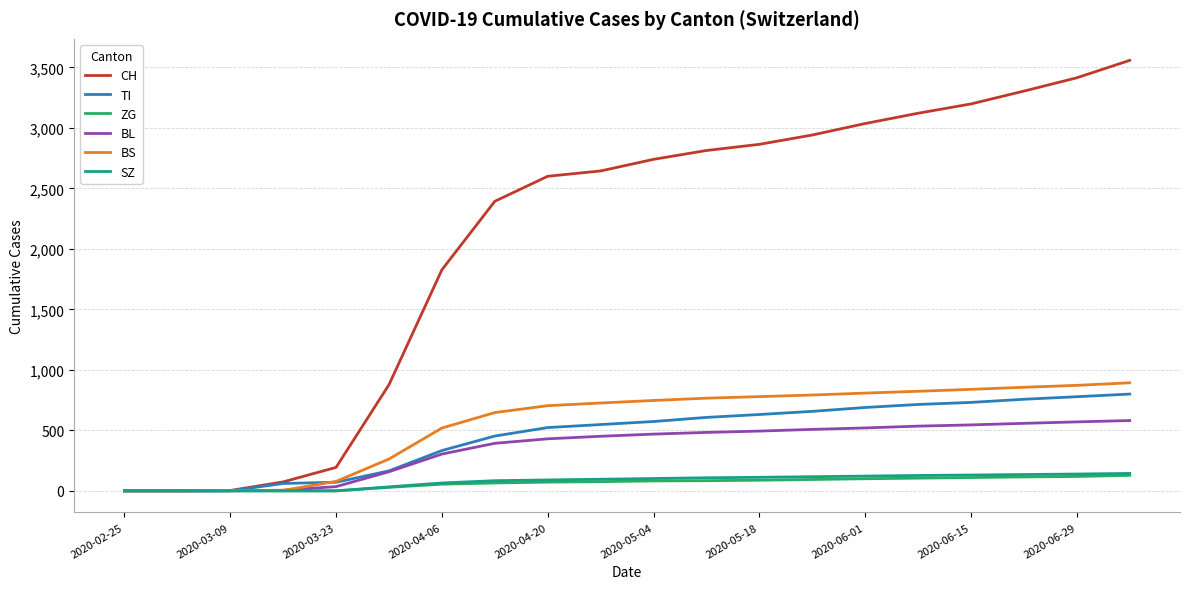

What is the greatest value displayed?

3558